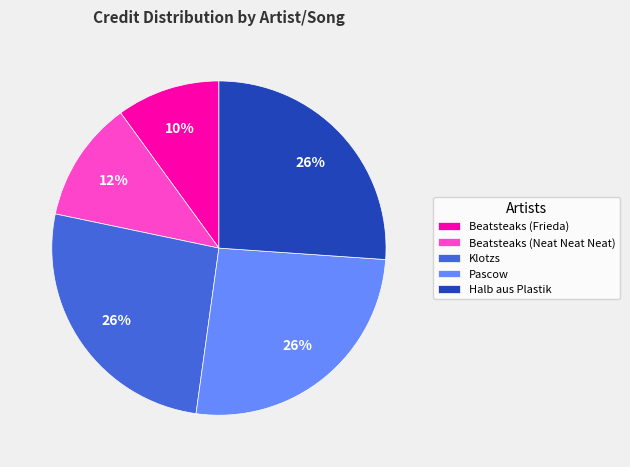

Between Beatsteaks (Neat Neat Neat) and Pascow, which is larger?

Pascow